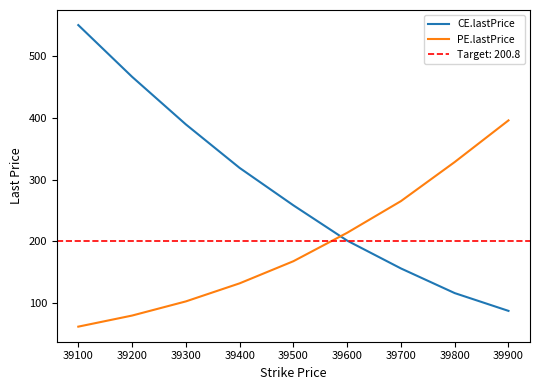

What is the sum of the PE.lastPrice values at 39300 and 39100?

163.1